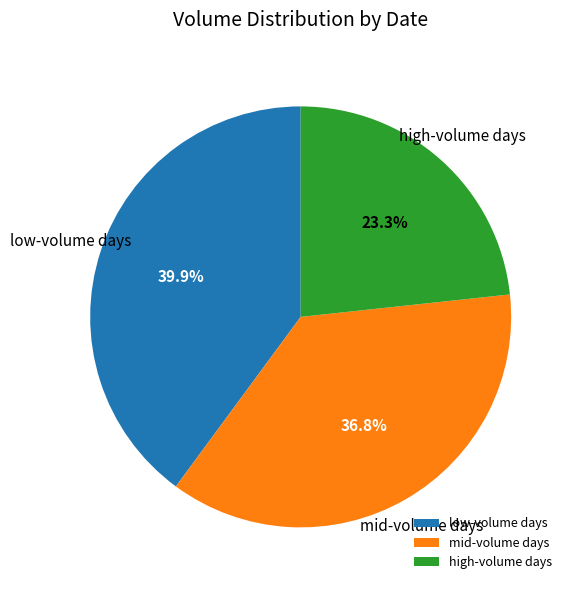

Rank the categories by value from lowest to highest.

high-volume days, mid-volume days, low-volume days